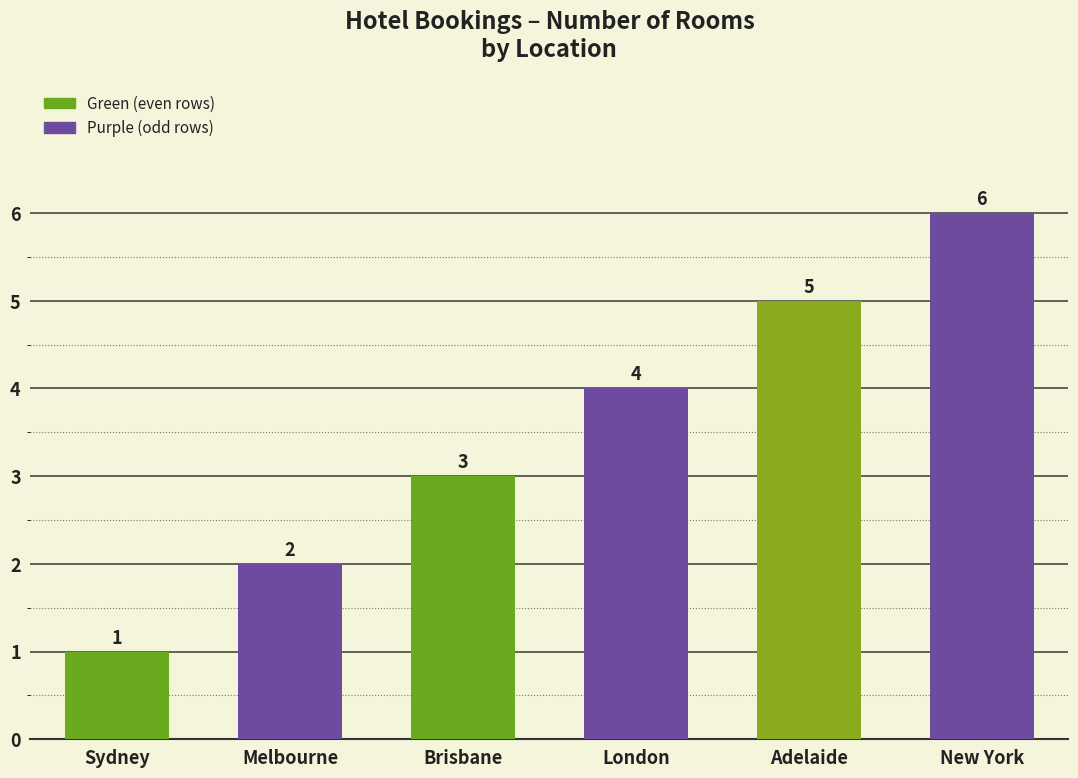

Rank the categories by value from highest to lowest.

New York, Adelaide, London, Brisbane, Melbourne, Sydney